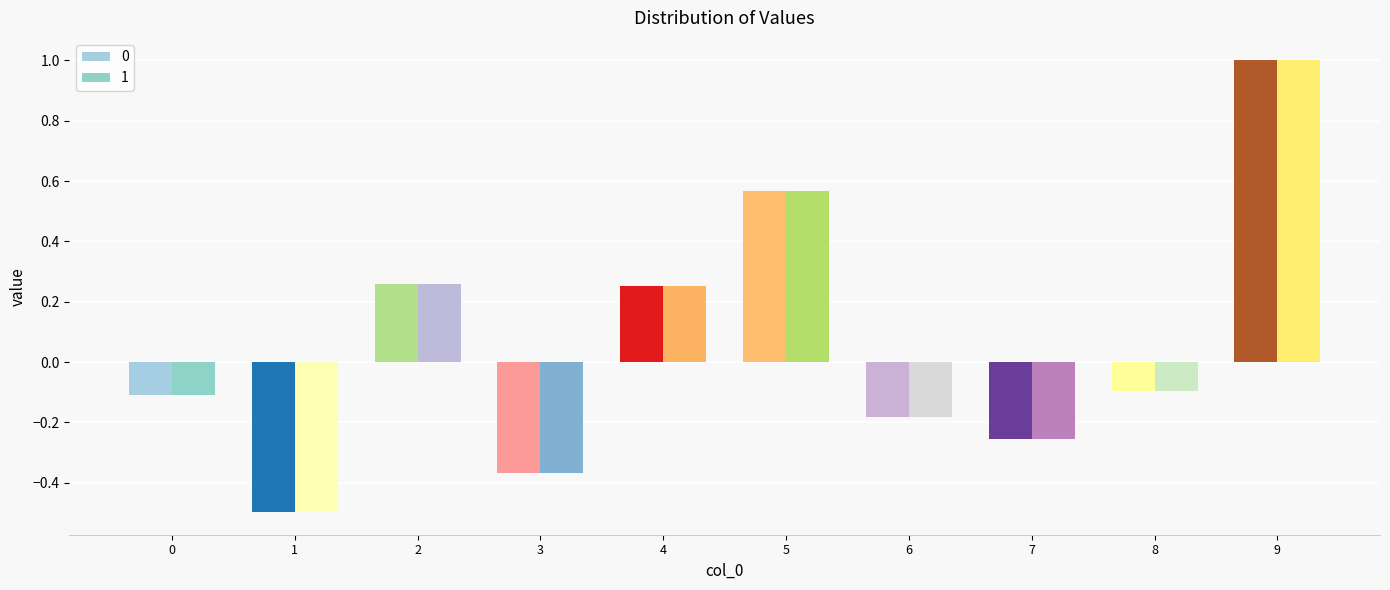

Reading left to right, extract all data points from this chart.

0: -0.1	-0.5	0.3	-0.4	0.3	0.6	-0.2	-0.3	-0.1	1.0
1: -0.1	-0.5	0.3	-0.4	0.3	0.6	-0.2	-0.3	-0.1	1.0